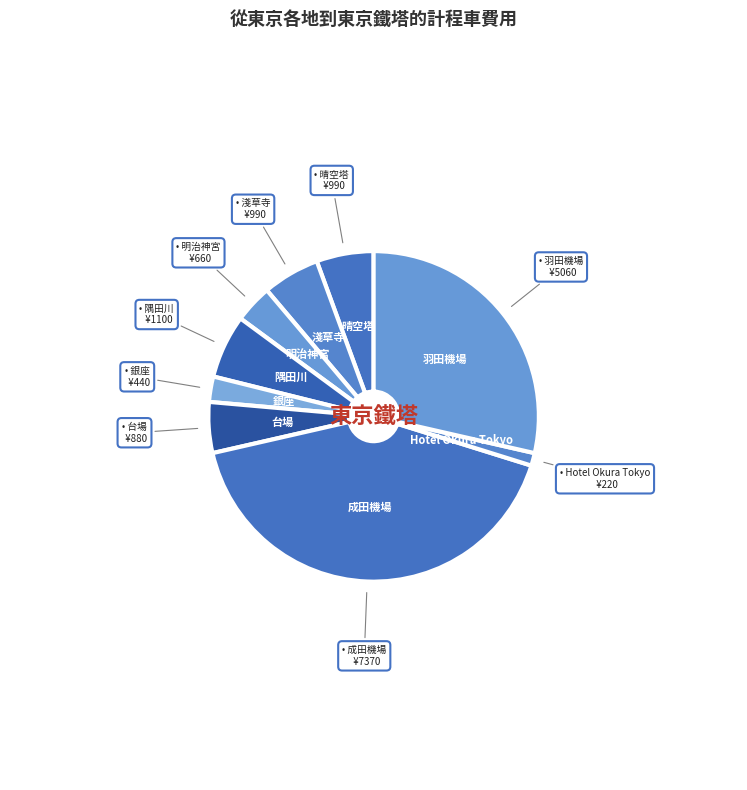

Count the number of slices in the pie.

9